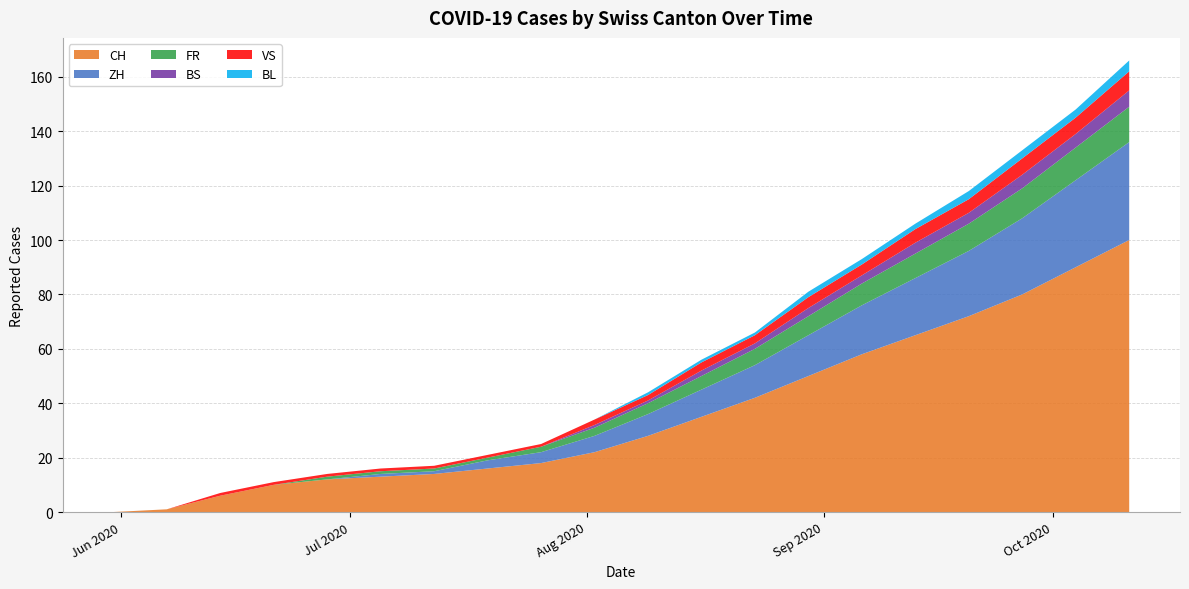

Reading right to left, what are all the values shown in this chart?

CH: 100	90	80	72	65	58	50	42	35	28	22	18	16	14	13	12	10	6	1	0
ZH: 36	32	28	24	21	18	15	12	10	8	6	4	3	1	1	0	0	0	0	0
FR: 13	12	11	10	9	8	7	6	5	4	3	2	1	1	1	1	0	0	0	0
BS: 6	5	5	4	4	3	3	2	2	1	1	0	0	0	0	0	0	0	0	0
VS: 7	6	6	5	5	4	4	3	3	2	2	1	1	1	1	1	1	1	0	0
BL: 4	3	3	3	2	2	2	1	1	1	0	0	0	0	0	0	0	0	0	0